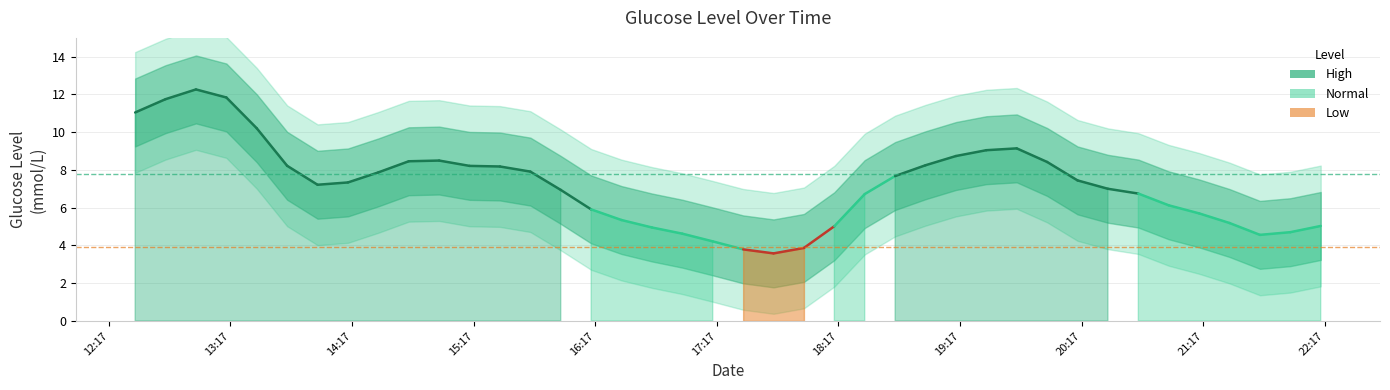

Reading right to left, list all the values displayed in this chart.

5.0	4.7	4.6	5.2	5.7	6.1	6.7	7.0	7.4	8.4	9.1	9.0	8.7	8.3	7.7	6.7	5.0	3.9	3.6	3.8	4.2	4.6	5.0	5.3	5.9	6.9	7.9	8.2	8.2	8.5	8.5	7.9	7.3	7.2	8.2	10.2	11.8	12.3	11.8	11.0